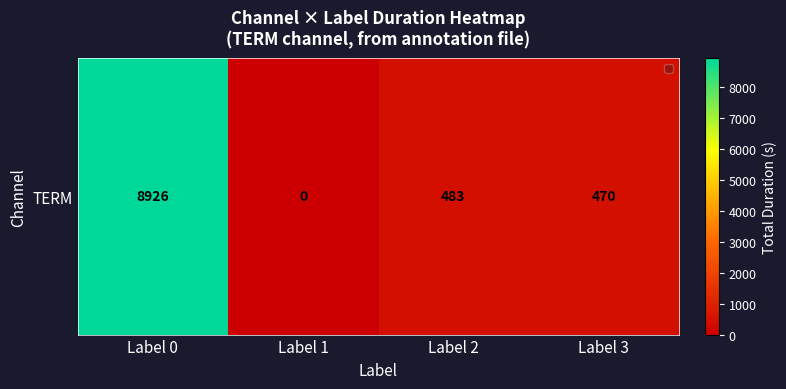

List the labels in order of value, smallest first.

Label 1, Label 3, Label 2, Label 0